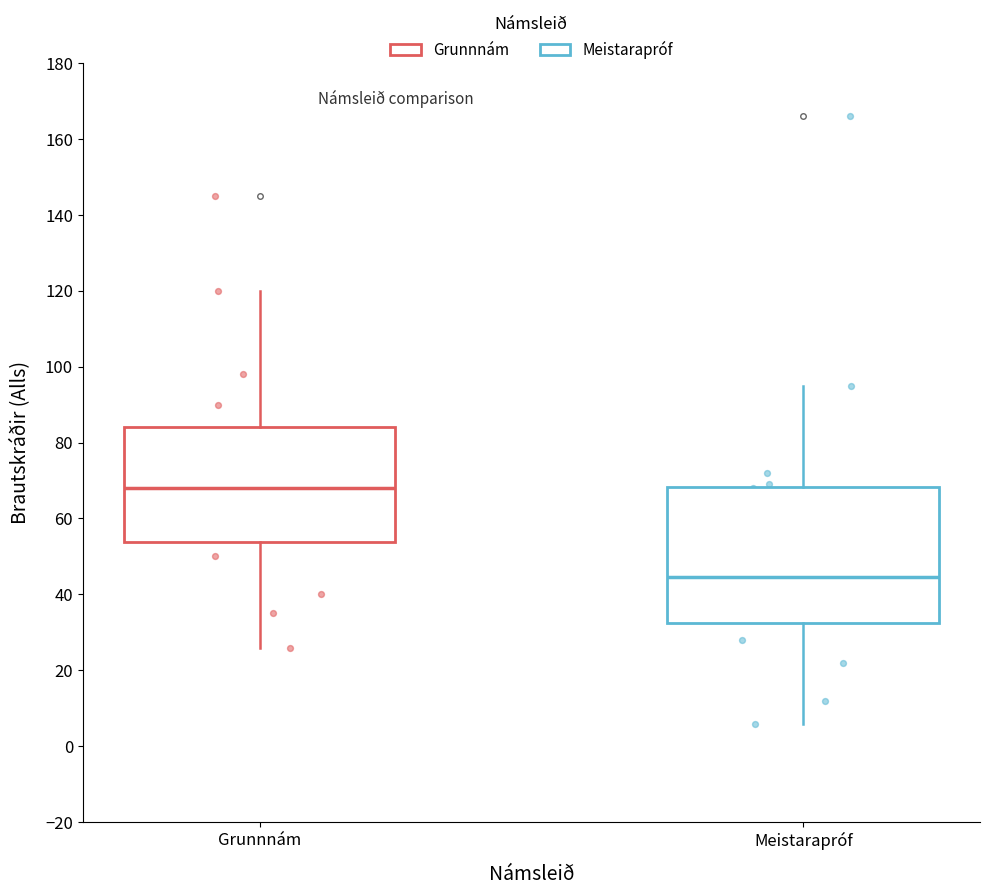

Reading left to right, transcribe this box plot: for each box, give where its median line is, the range the box spans, and where its two whiskers end, as read against the y-axis. The values are not printed on the chart, so give them approximately, as read against the axis.

Grunnnám: median 68, box 54 to 84, whiskers 26 to 120
Meistarapróf: median 44, box 32 to 68, whiskers 6 to 96